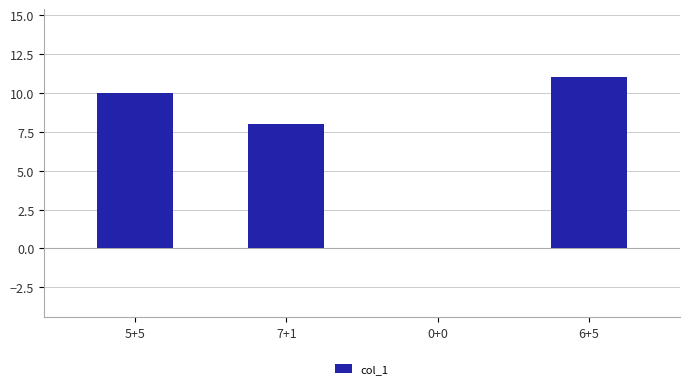

What is the change in value from 5+5 to 6+5?

+1